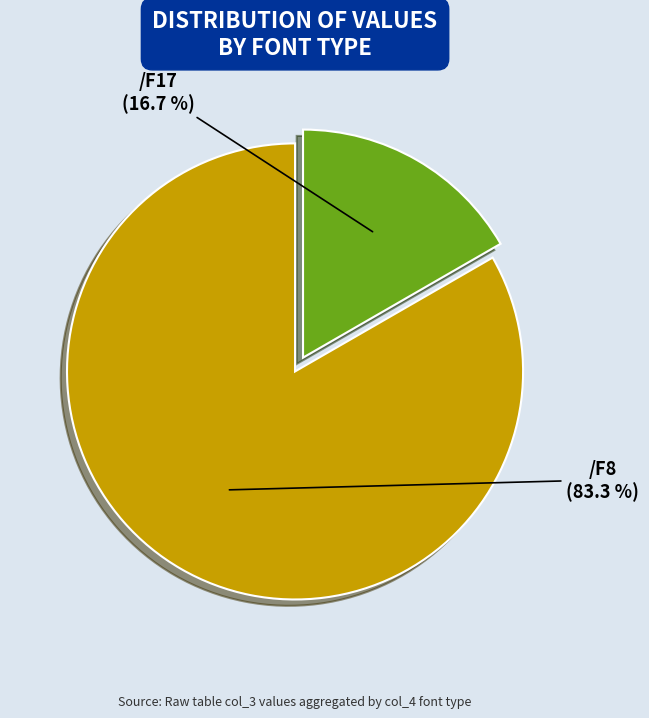

Does any single category account for the majority?

Yes